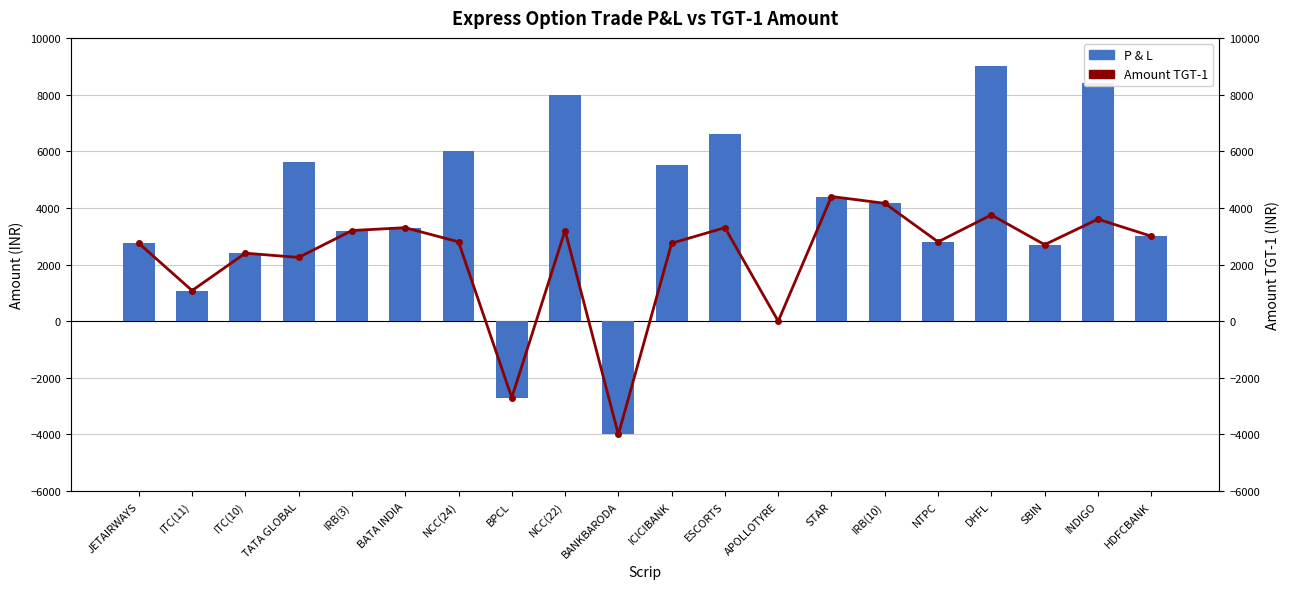

Which series has the largest range (max minus min)?

P & L